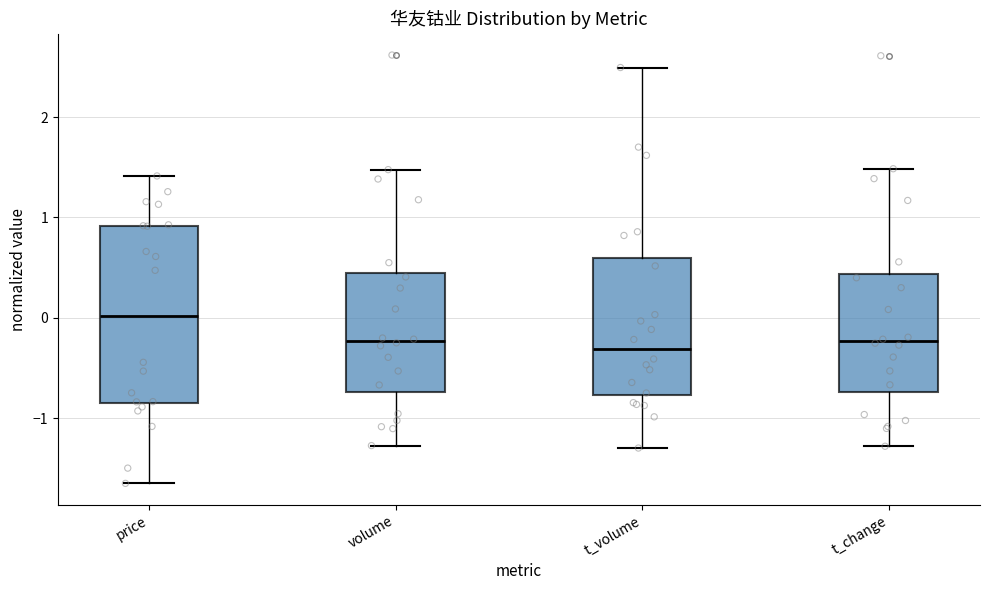

Where is the upper edge of the box for t_change on the y-axis? The values are not printed on the chart, so give them approximately, as read against the axis.

0.4